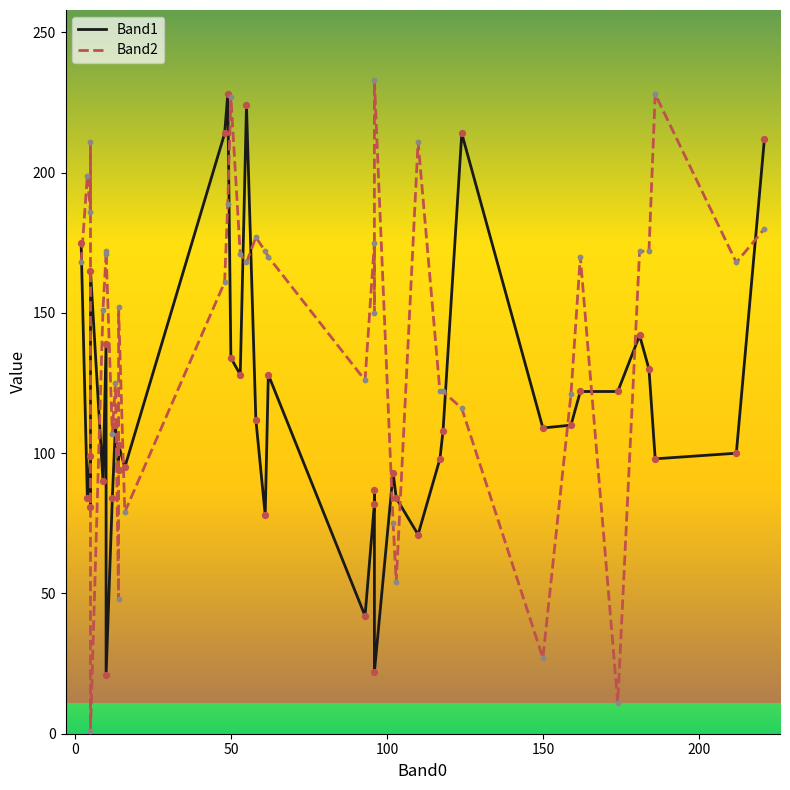

What are all the series names shown in the legend?

Band1, Band2